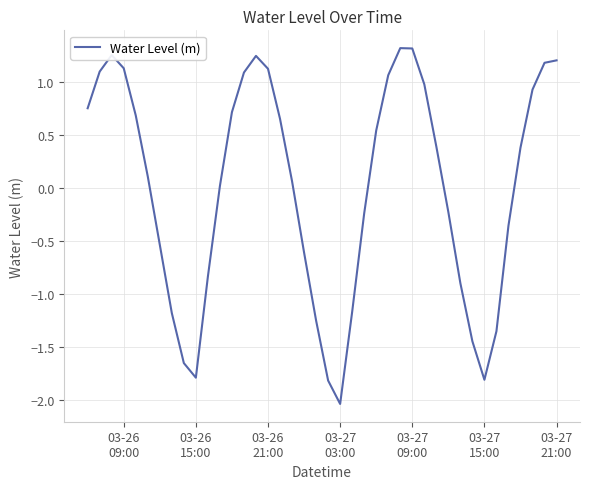

What is the difference between the maximum and minimum values?

3.4